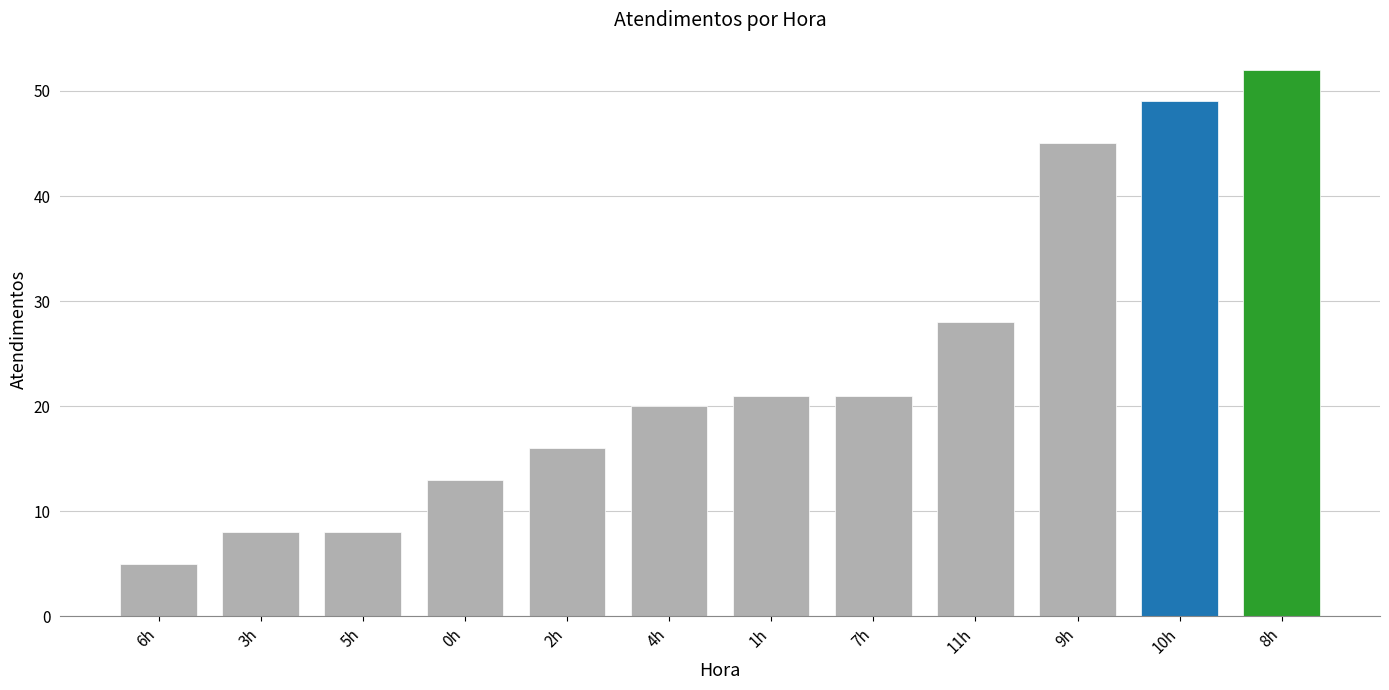

What is the smallest value displayed?

5